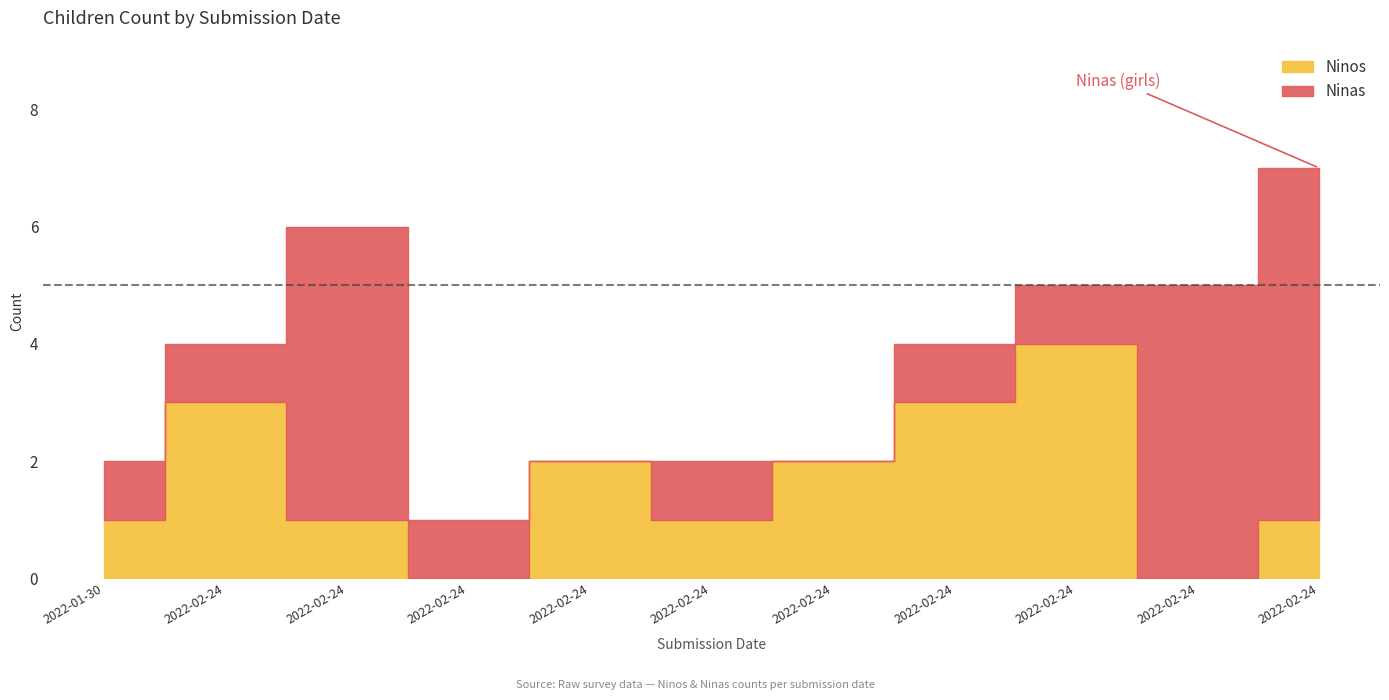

Does the chart have visible grid lines?

No